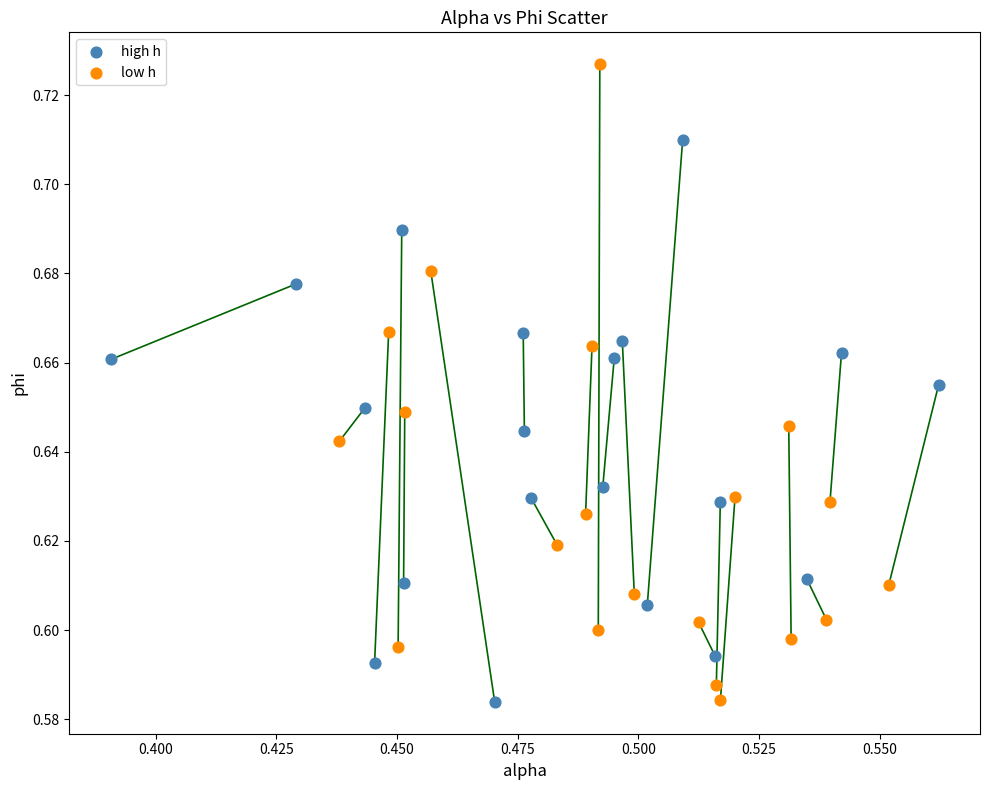

Which series has the widest spread of Y values?

low h